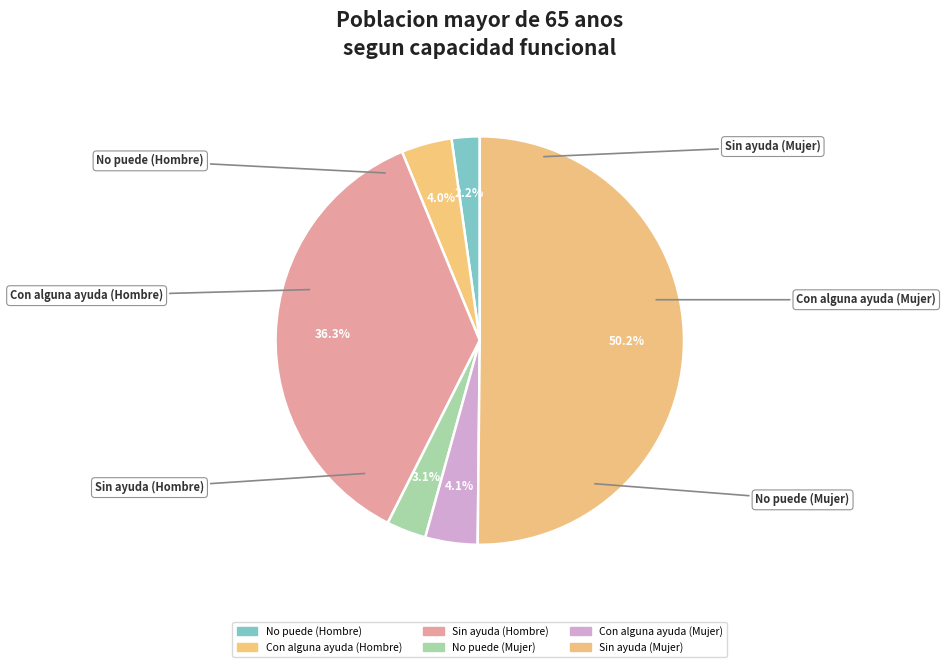

Is it true that No puede (Hombre) is 2% of the pie?

True